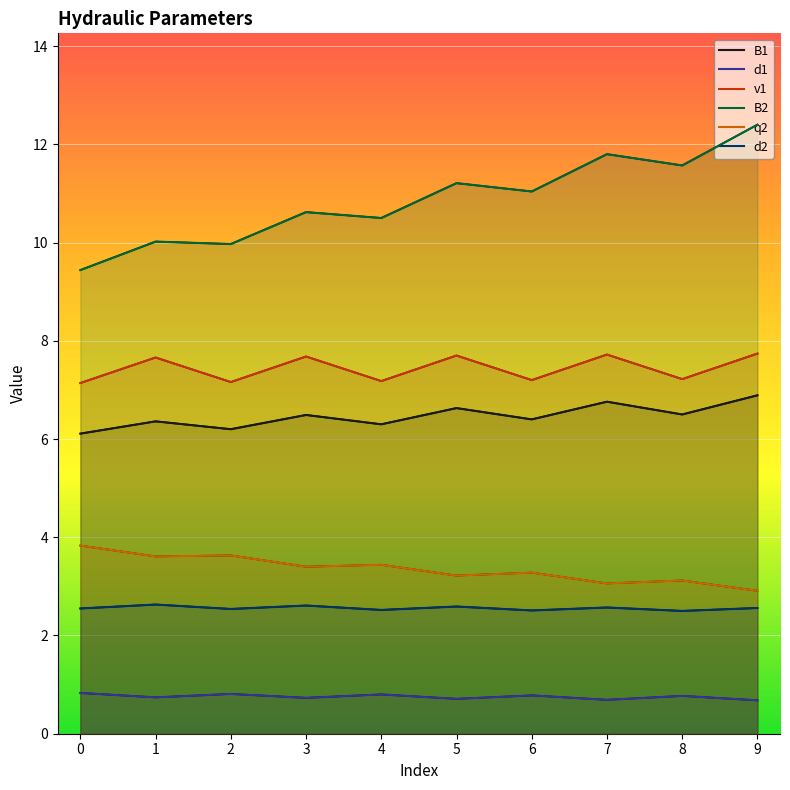

What is the smallest value displayed?

0.7